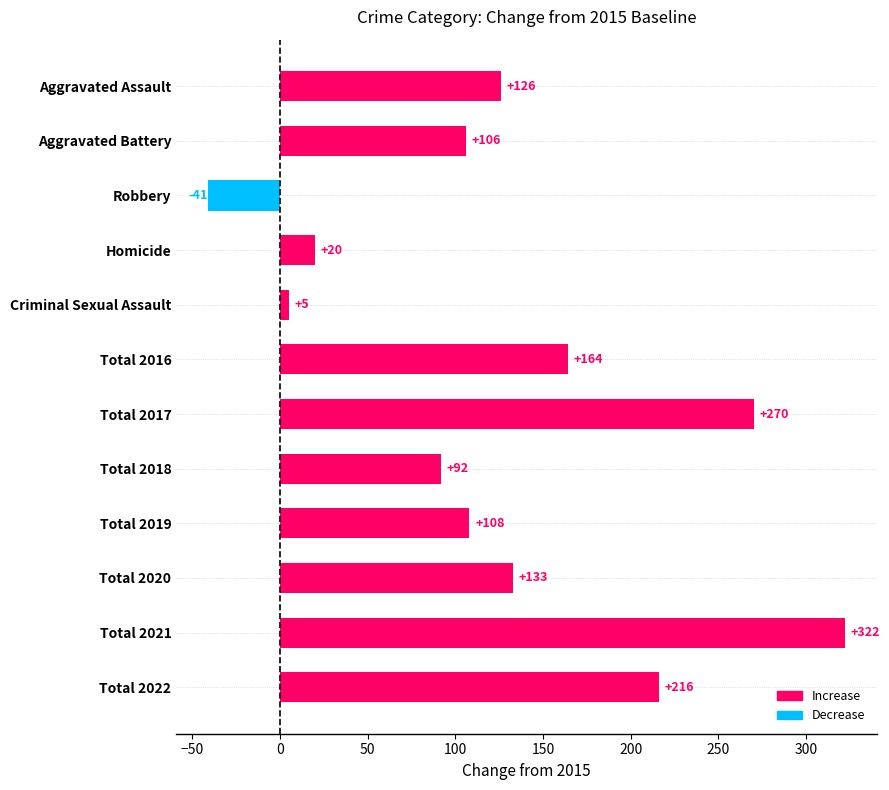

Rank the categories by value from highest to lowest.

Total 2021, Total 2017, Total 2022, Total 2016, Total 2020, Aggravated Assault, Total 2019, Aggravated Battery, Total 2018, Homicide, Criminal Sexual Assault, Robbery